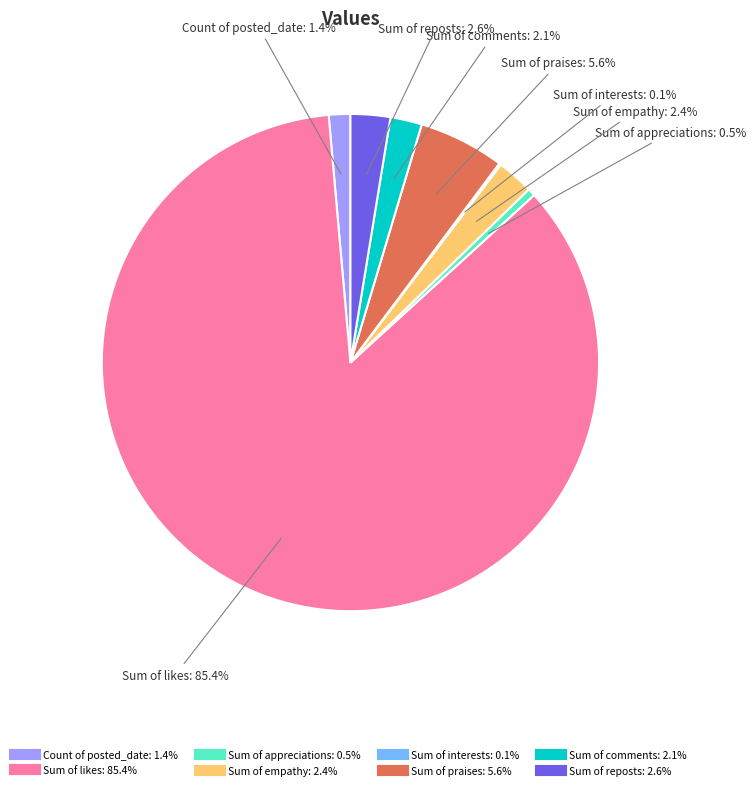

How much of the chart is everything except Sum of comments?

97.9%